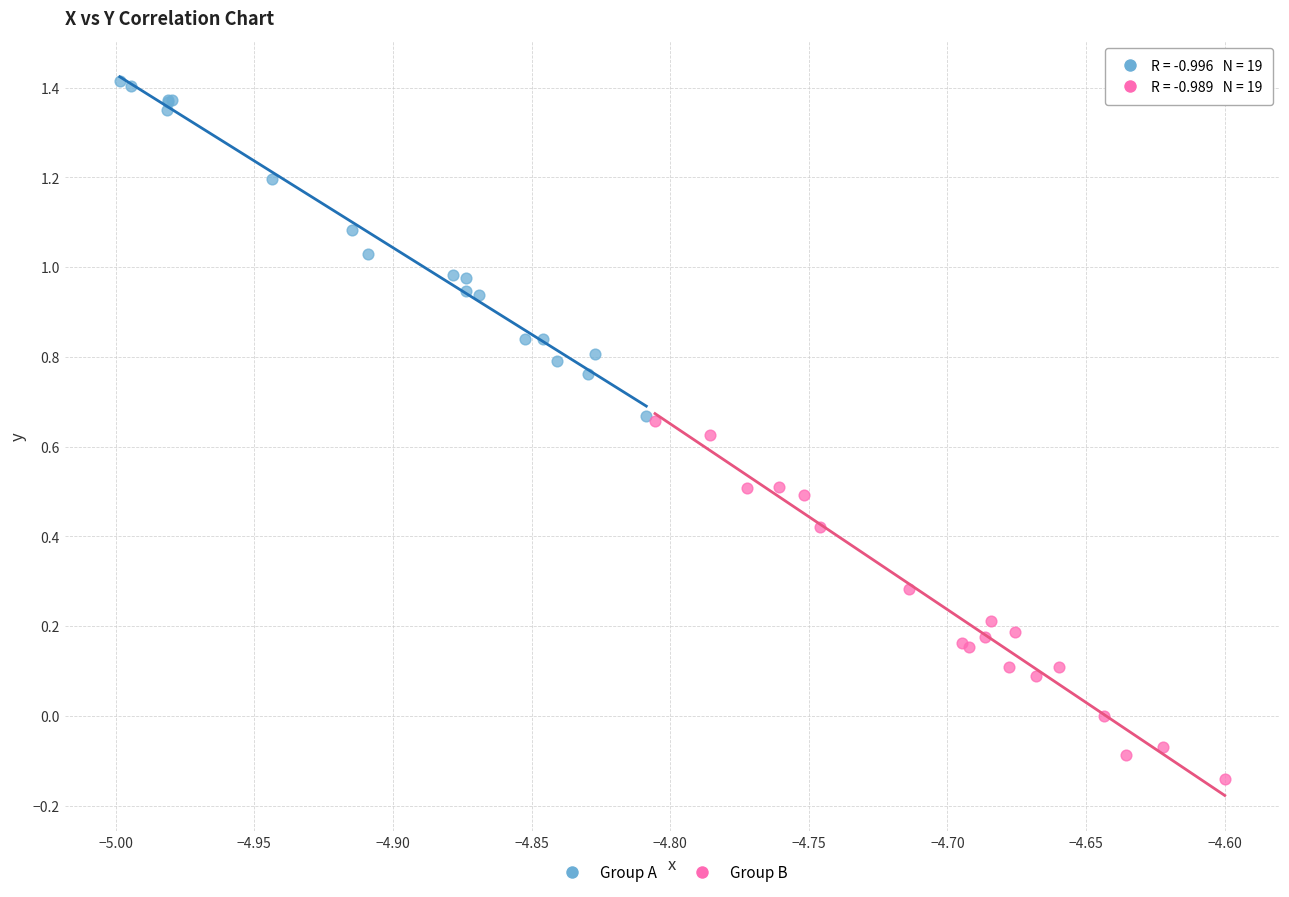

Which series has the widest spread of Y values?

Group B